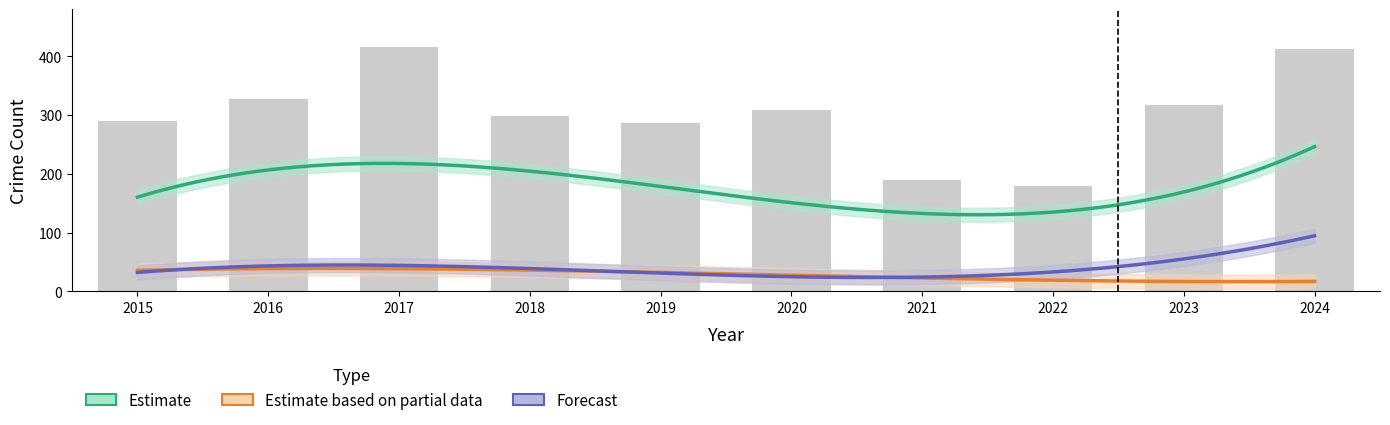

Which label corresponds to the largest value in the chart?

2024